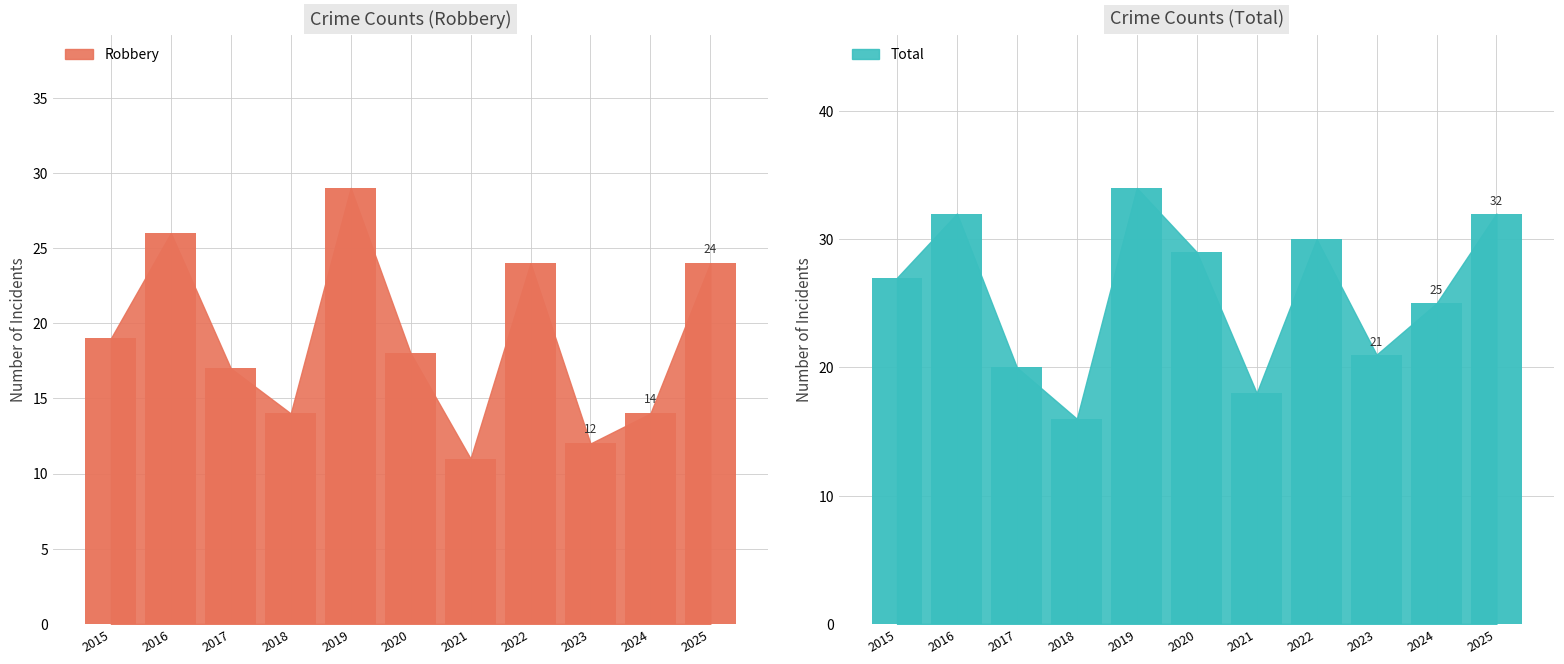

What is the sum of the Total values at 2020 and 2019?

63